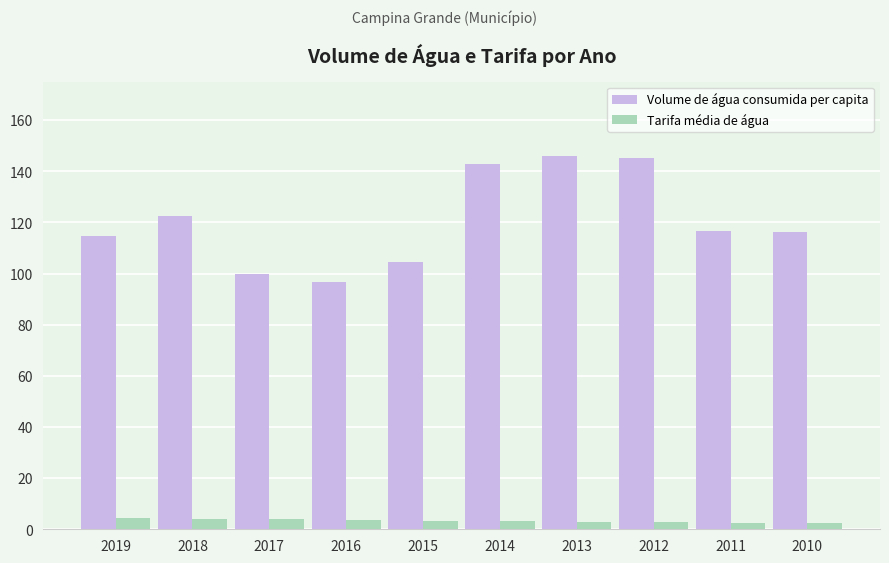

What is the minimum value for Volume de água consumida per capita?

96.8